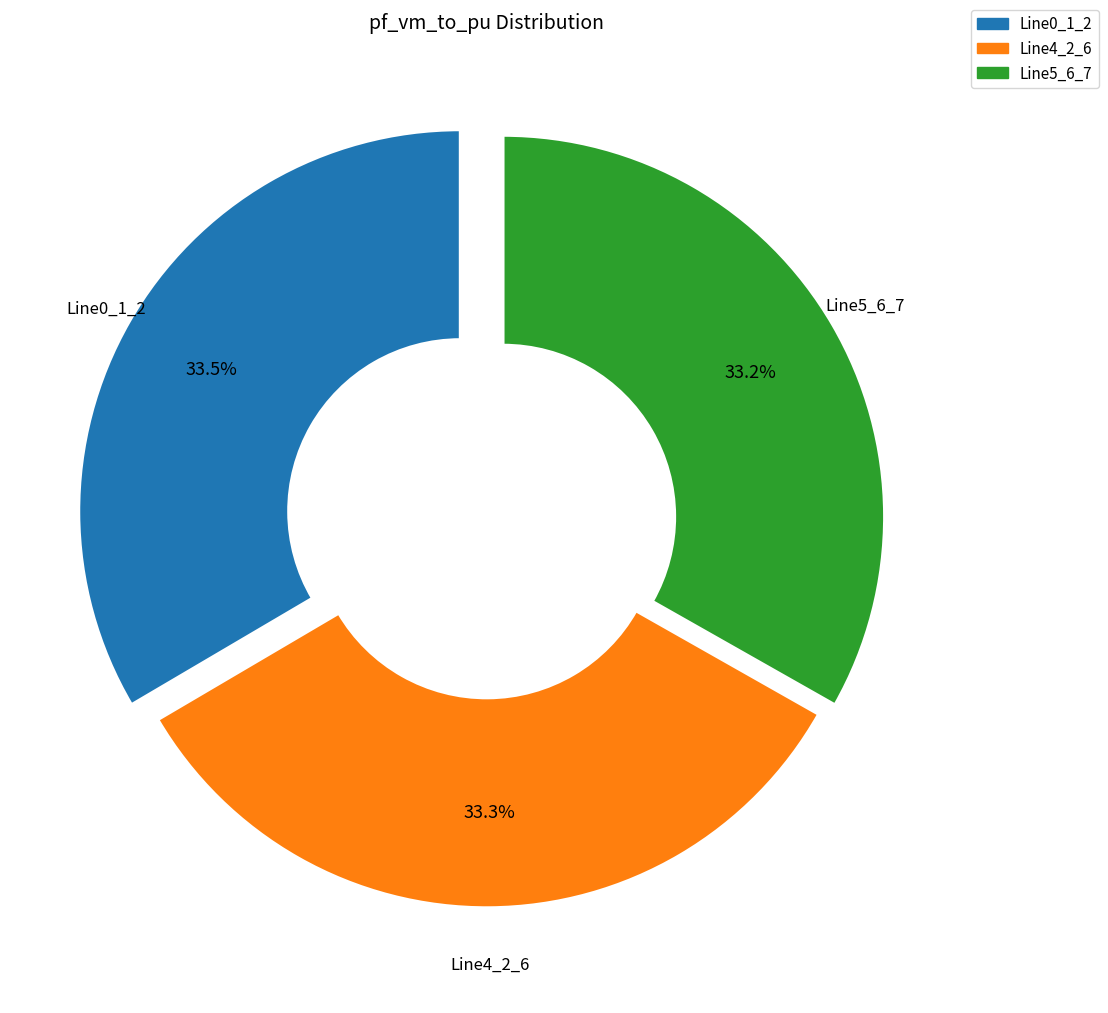

Is there a majority slice in this chart?

No